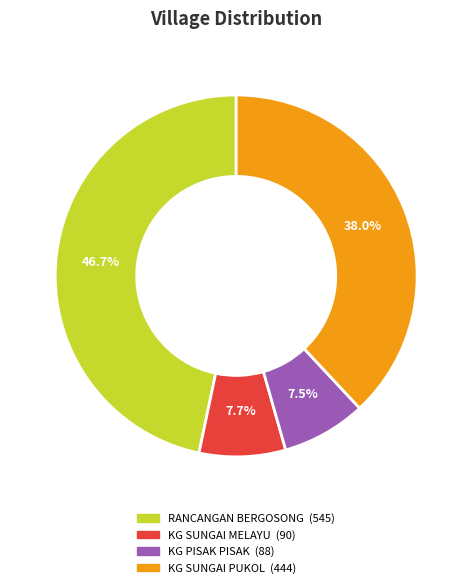

True or false: RANCANGAN BERGOSONG accounts for 47% of the total.

True